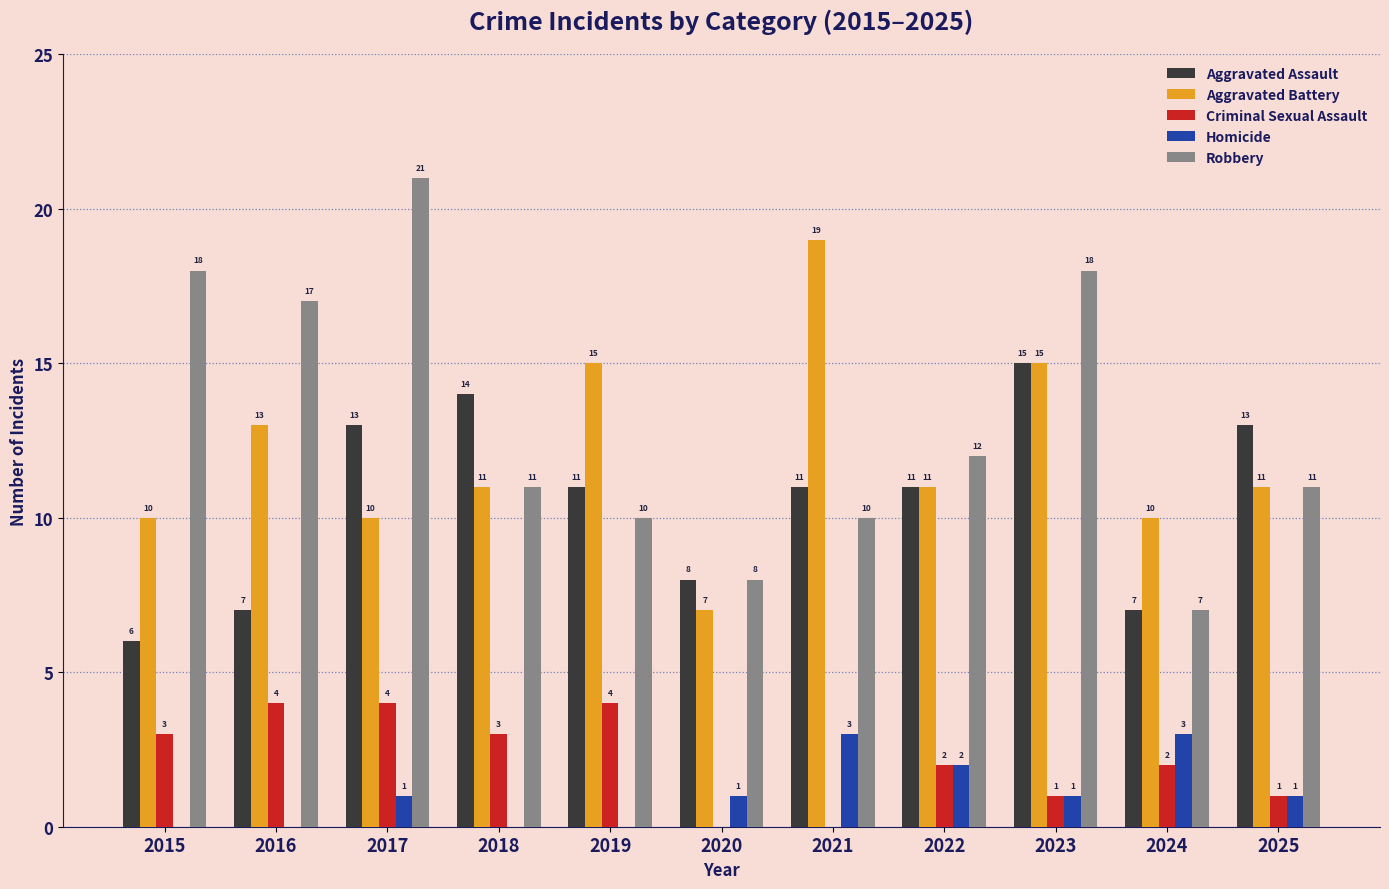

Reading left to right, transcribe all the data shown in this chart.

Aggravated Assault: 2015=6	2016=7	2017=13	2018=14	2019=11	2020=8	2021=11	2022=11	2023=15	2024=7	2025=13
Aggravated Battery: 2015=10	2016=13	2017=10	2018=11	2019=15	2020=7	2021=19	2022=11	2023=15	2024=10	2025=11
Criminal Sexual Assault: 2015=3	2016=4	2017=4	2018=3	2019=4	2020=0	2021=0	2022=2	2023=1	2024=2	2025=1
Homicide: 2015=0	2016=0	2017=1	2018=0	2019=0	2020=1	2021=3	2022=2	2023=1	2024=3	2025=1
Robbery: 2015=18	2016=17	2017=21	2018=11	2019=10	2020=8	2021=10	2022=12	2023=18	2024=7	2025=11